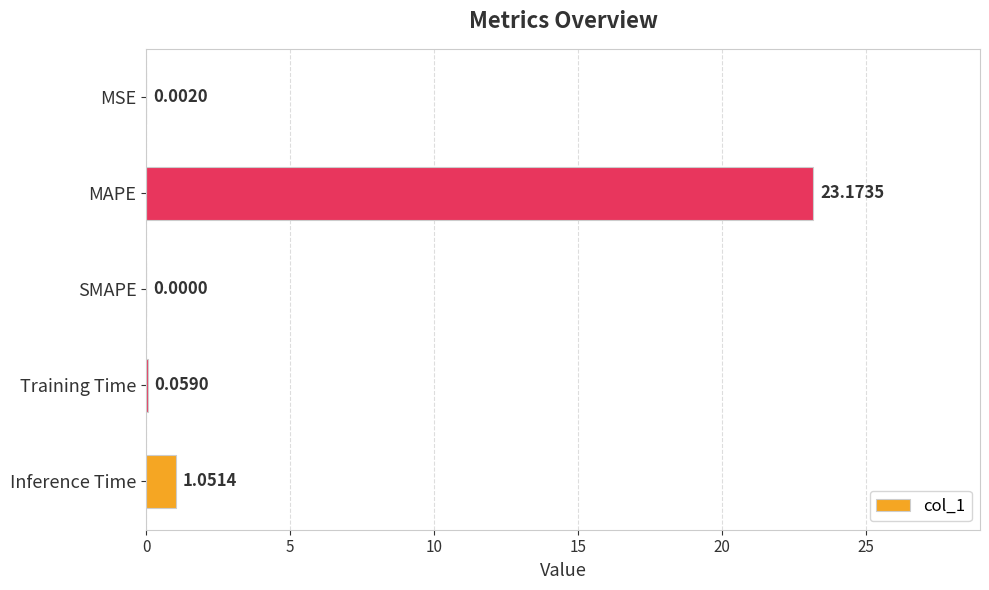

How many values are above zero?

4